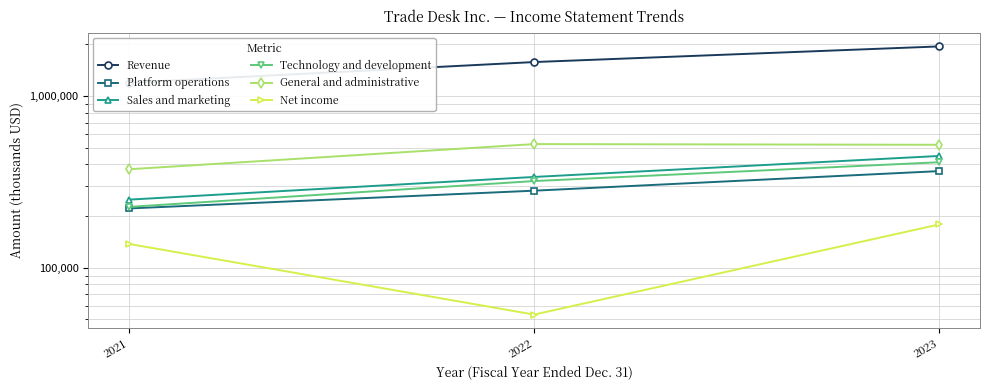

Which series has the largest range (max minus min)?

Revenue